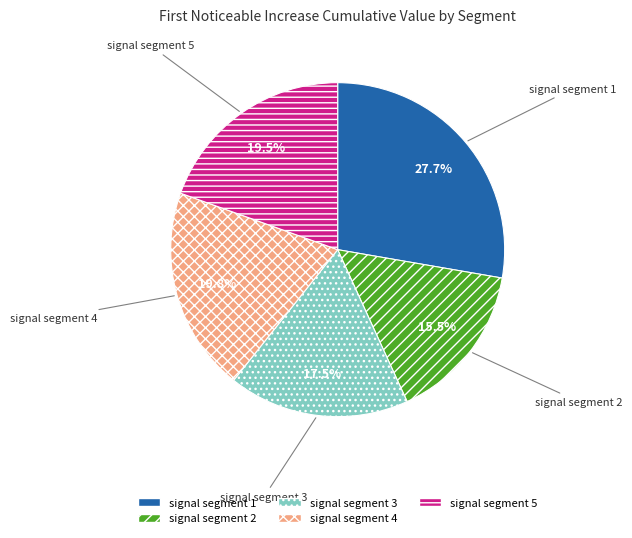

True or false: signal segment 5 accounts for 31% of the total.

False